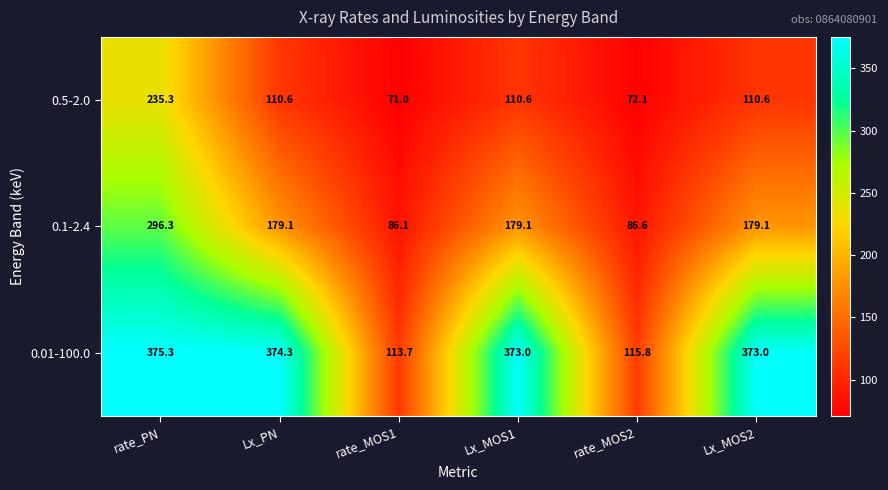

Rank the series at Lx_PN from lowest to highest value.

0.5-2.0, 0.1-2.4, 0.01-100.0